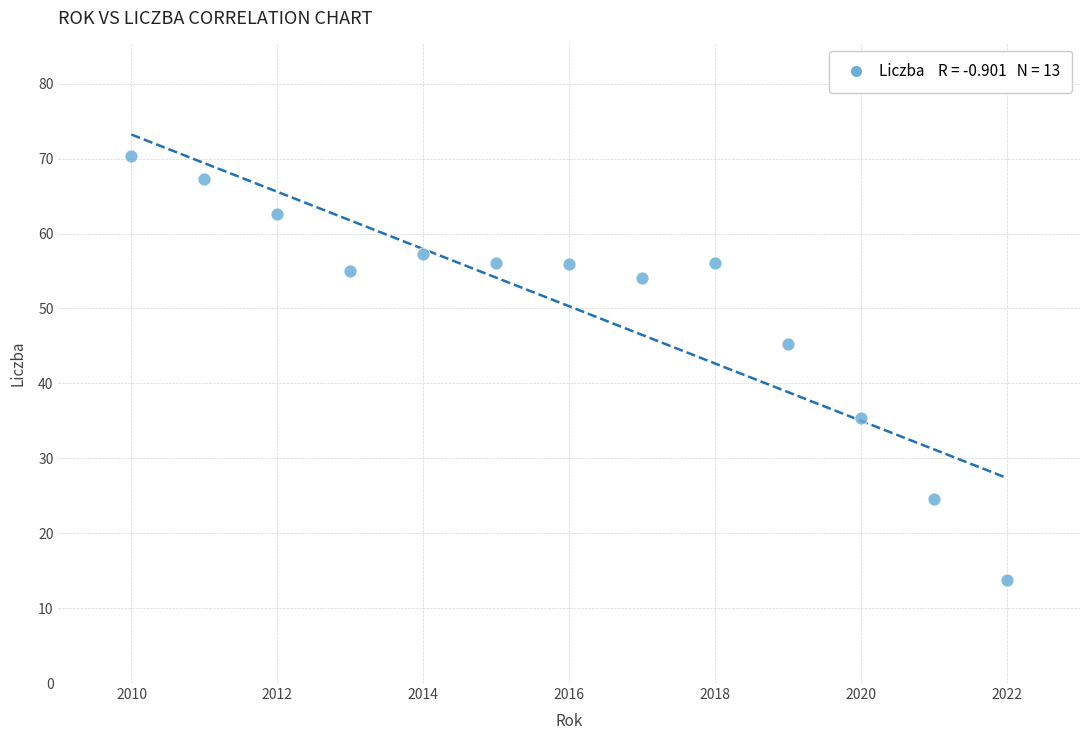

What Y value in the scatter plot is closest to 42?

45.3